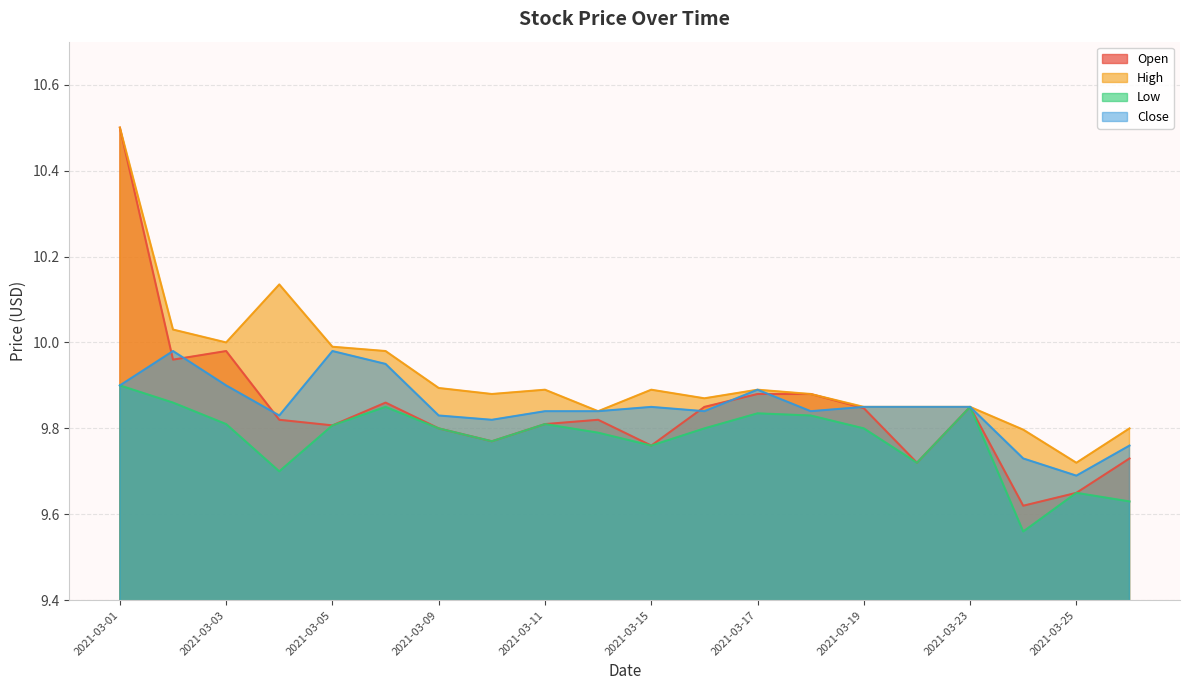

What is the sum of all High values?

198.5